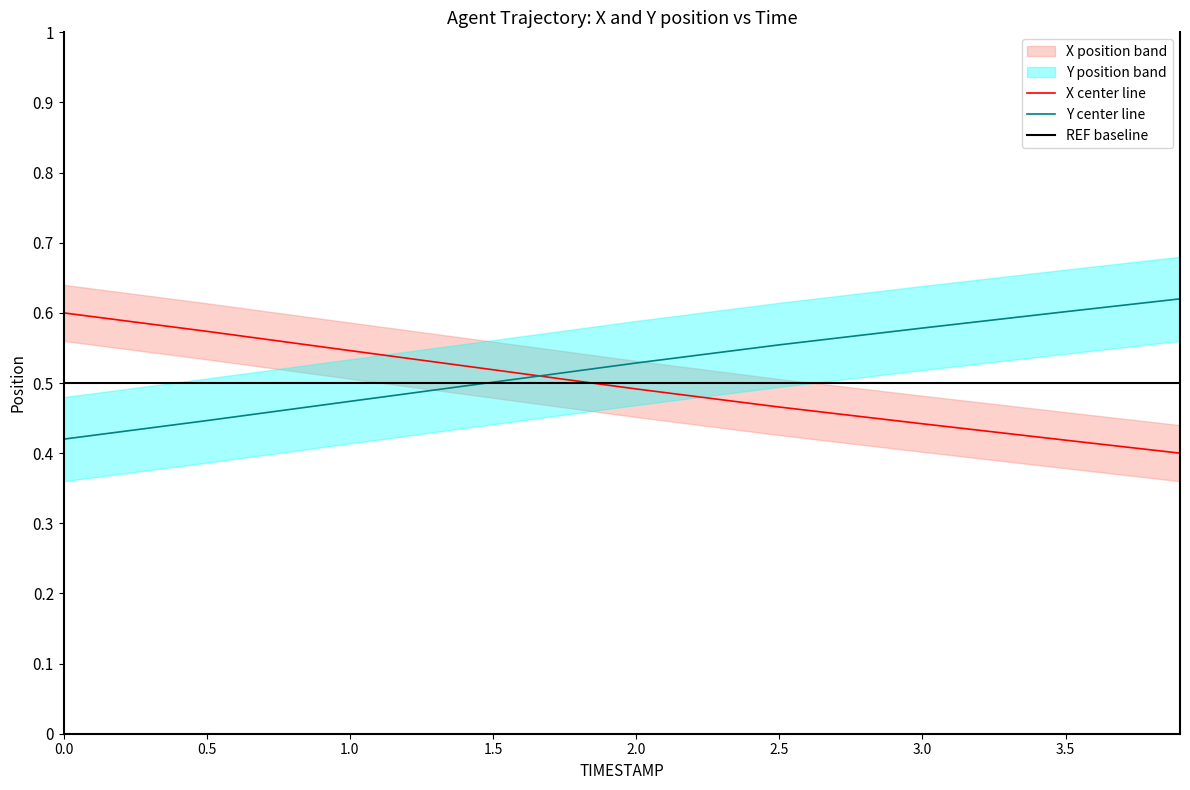

Does the chart display data point markers on the line(s)?

No